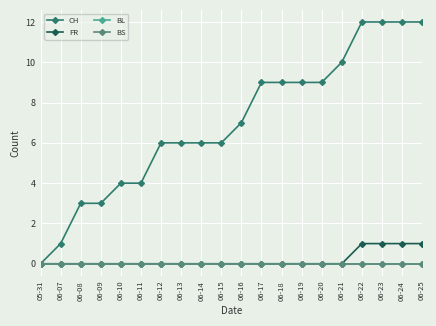

What is the label of the 1st point from the left?

05-31